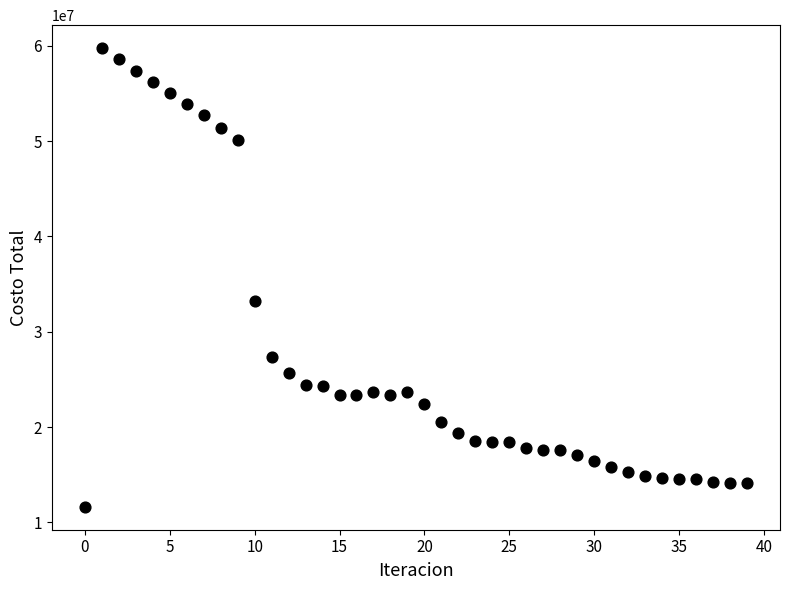

What Y value in the scatter plot is closest to 35692441?

33248930.8